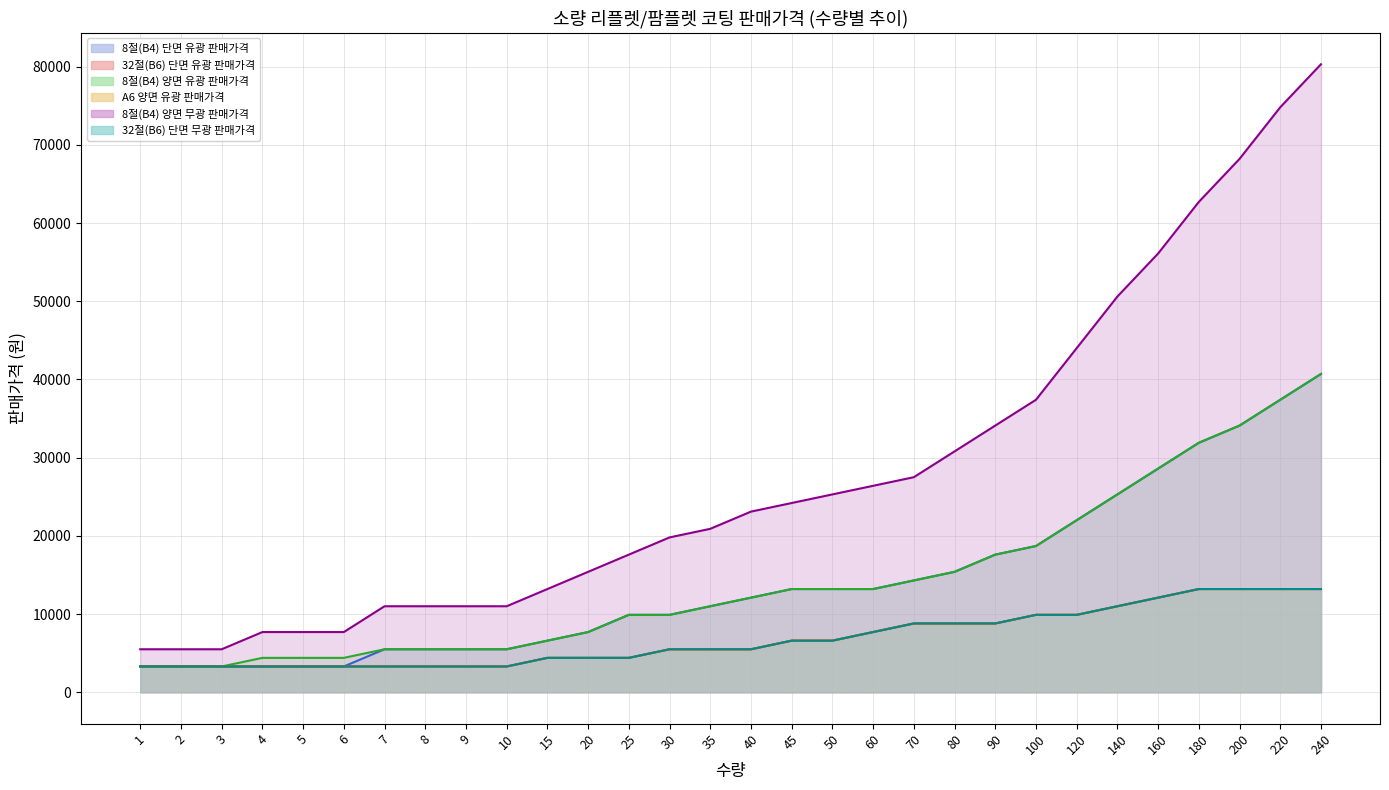

At which label does 32절(B6) 단면 유광 판매가격 first exceed 5500?

45